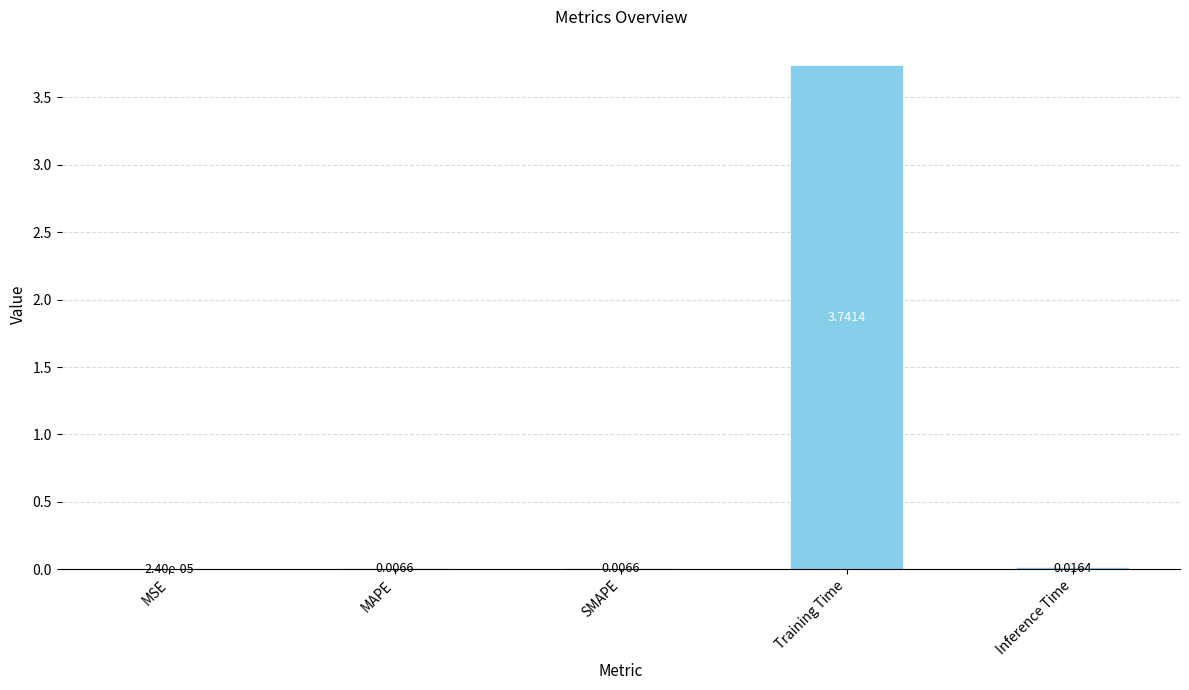

Where is the data nearest to the value 1?

Inference Time